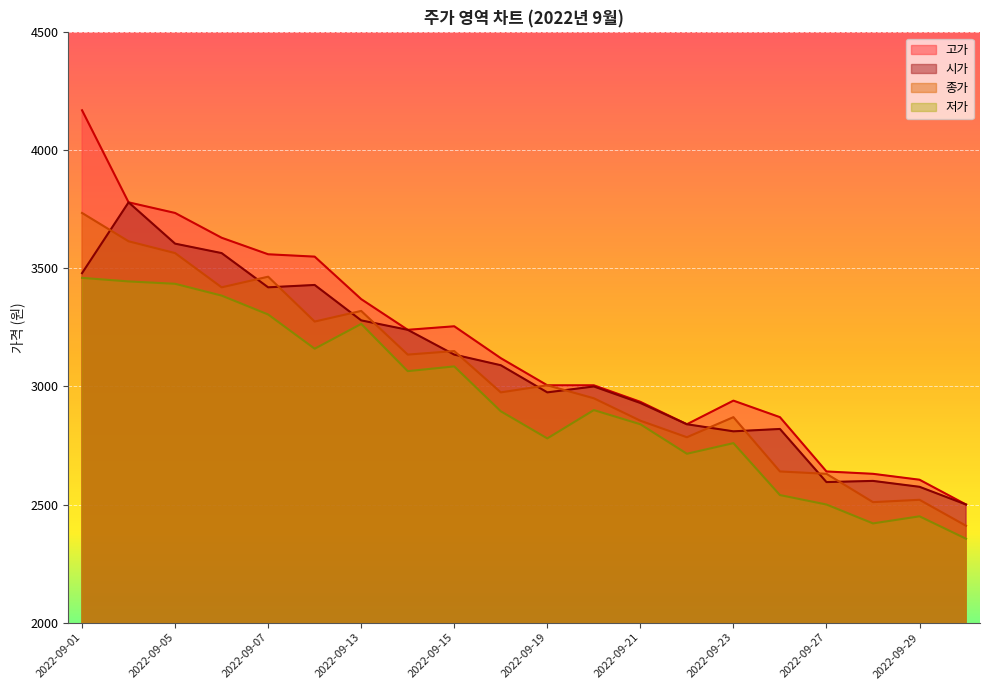

What is the maximum value shown in the chart?

4170